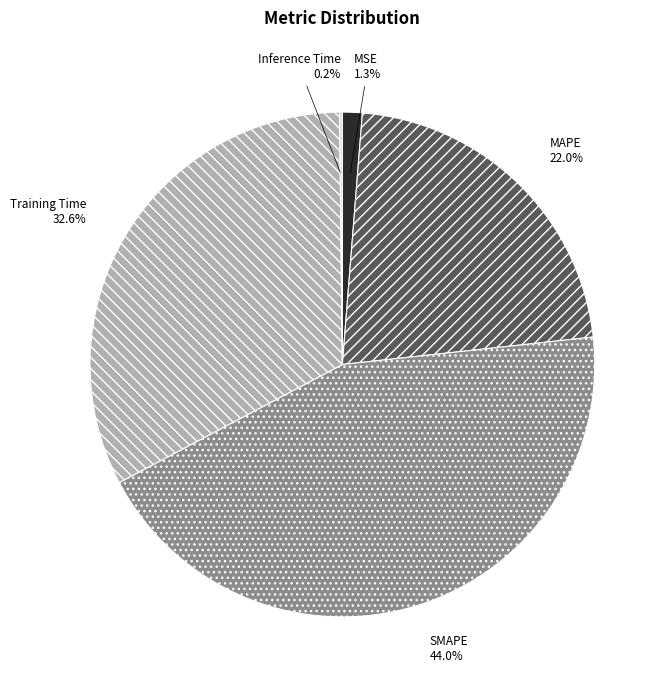

To the nearest percent, what is the difference between the MSE and SMAPE slice percentages?

43%